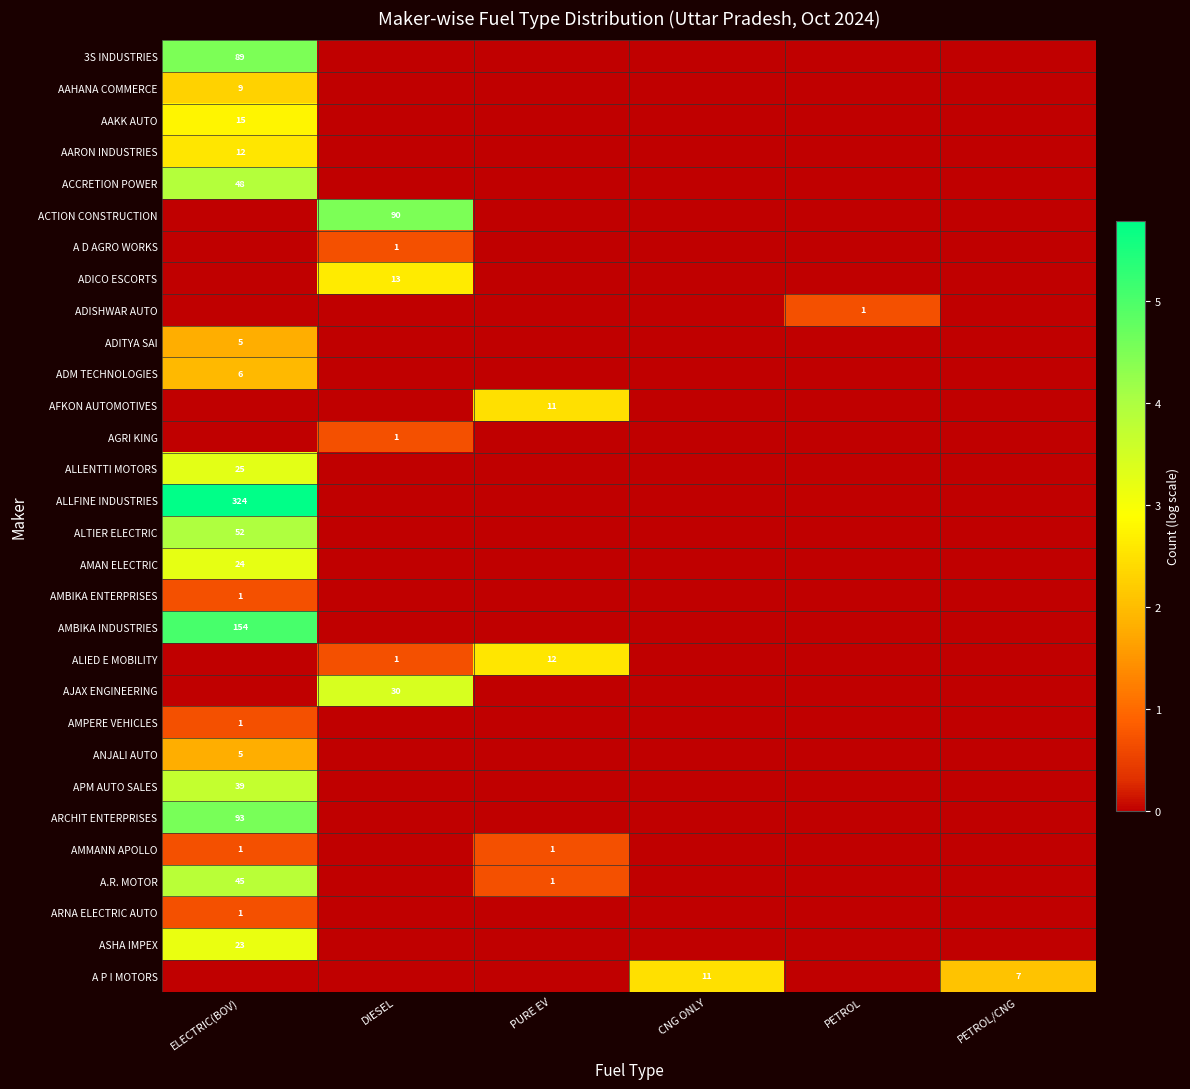

The AMPERE VEHICLES series shows 1 at ELECTRIC(BOV). True or false?

True